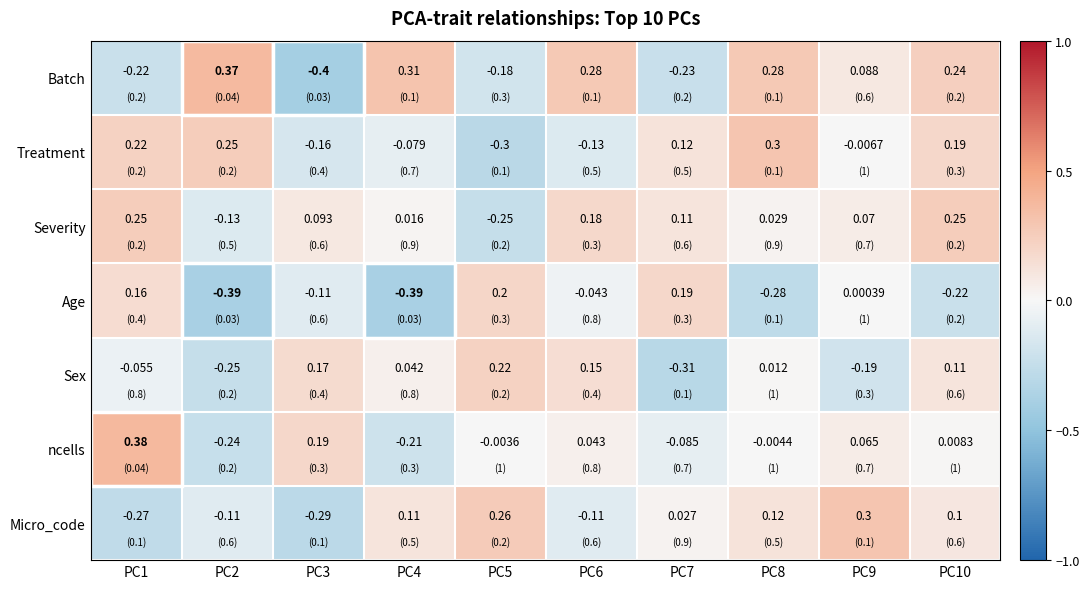

How many distinct data groups are displayed?

7